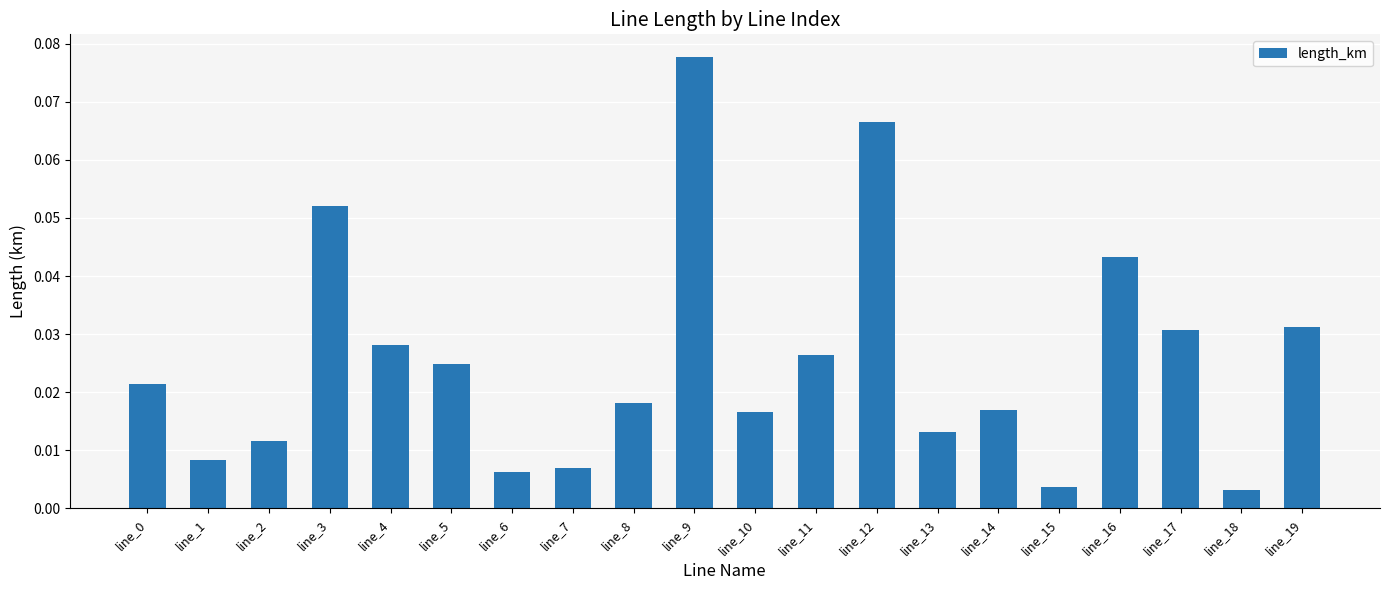

The chart shows a value of 0.1 at line_19. True or false?

False